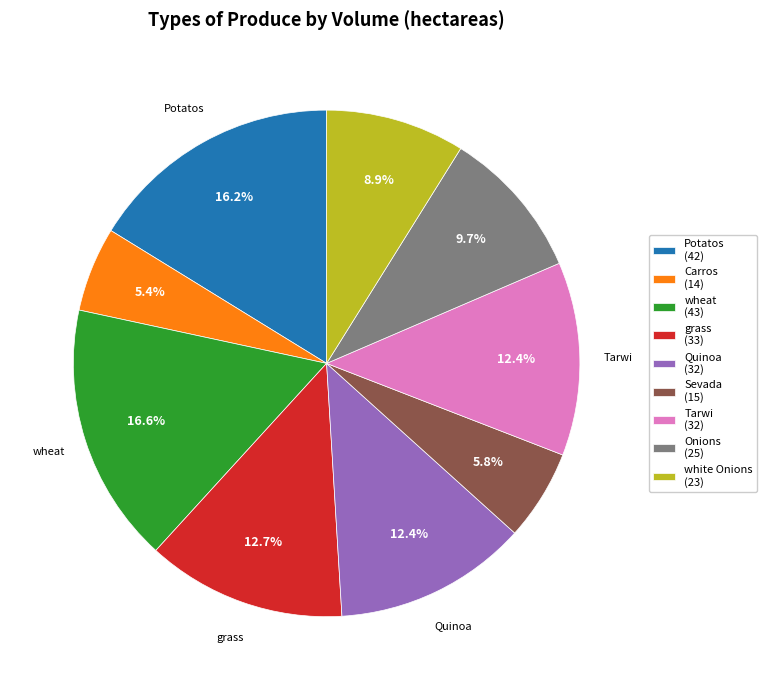

What percentage is the Quinoa slice, to the nearest percent?

12%